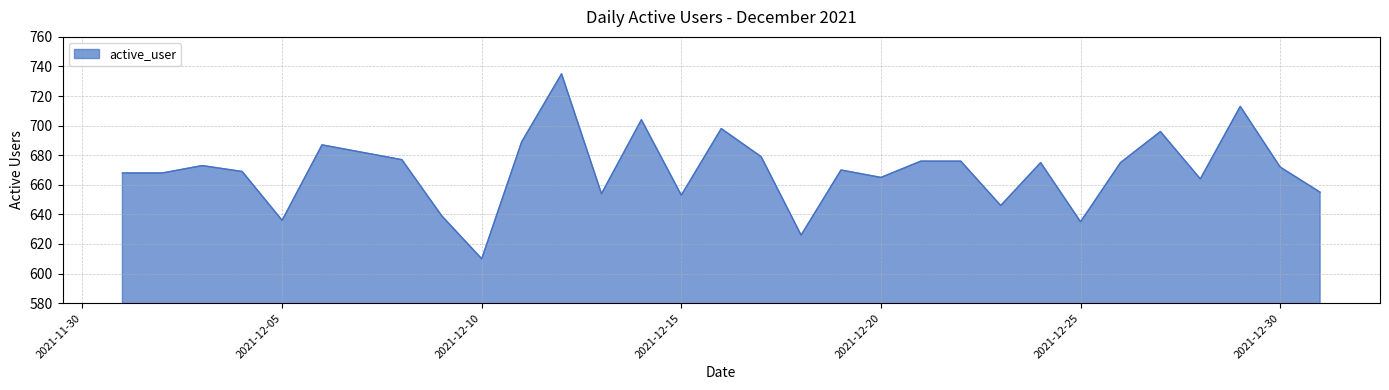

What is the smallest value displayed?

610